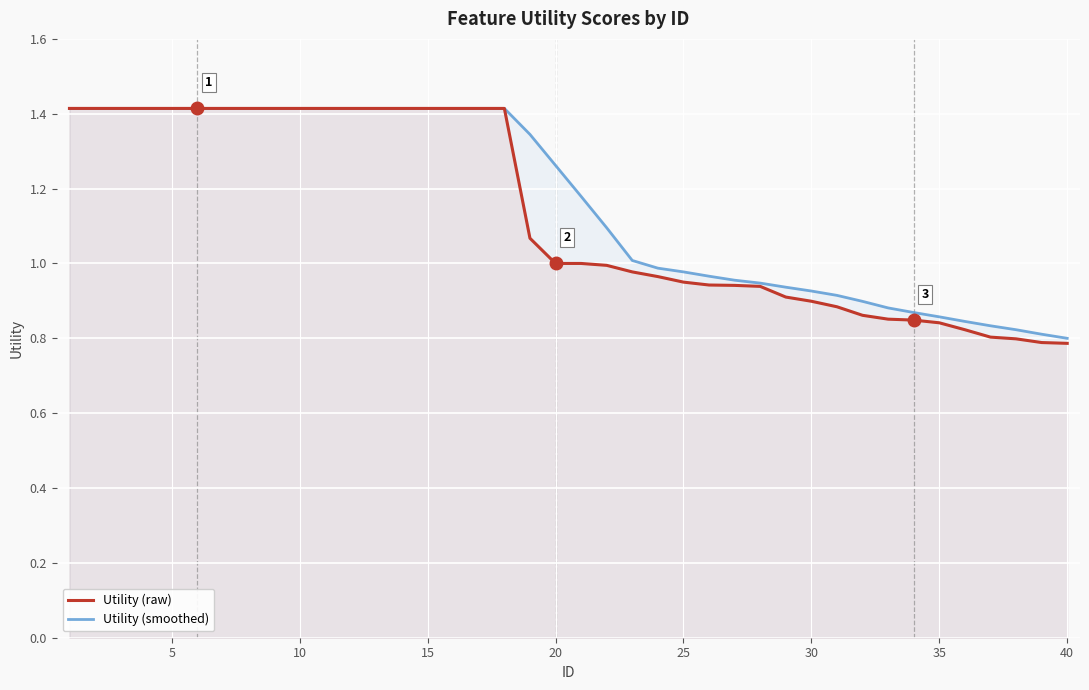

What is the greatest value displayed?

1.4